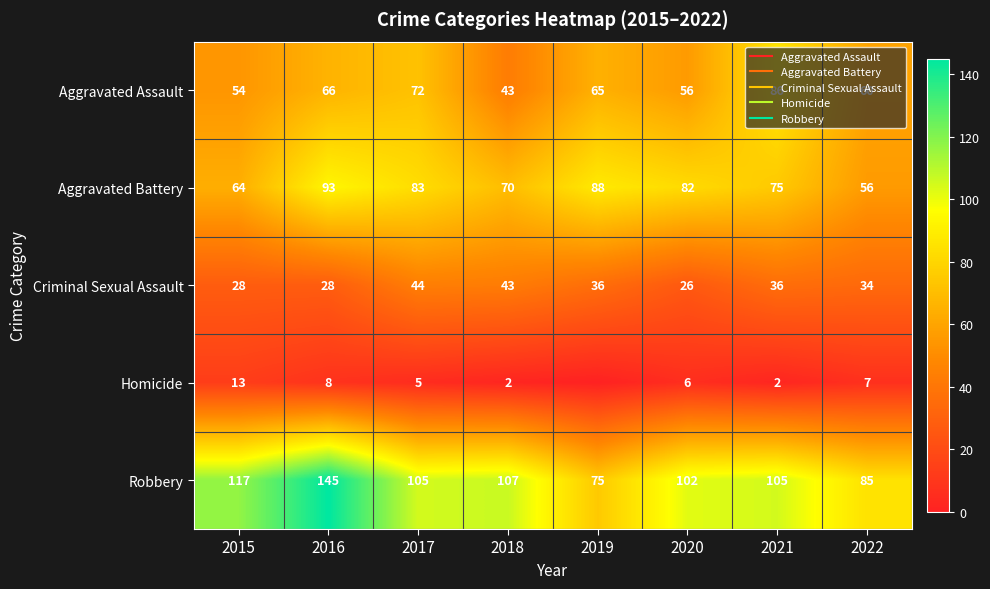

Is the value of Robbery at 2015 greater than the value of Criminal Sexual Assault at 2020?

Yes